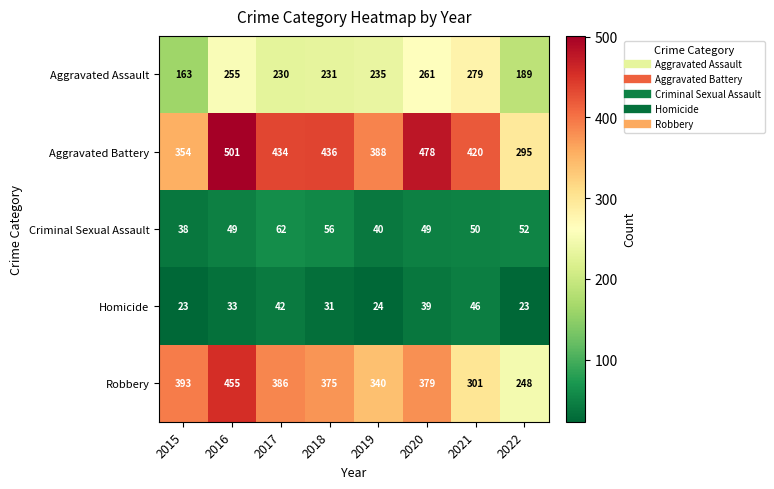

What is the total value across all series at 2019?

1027